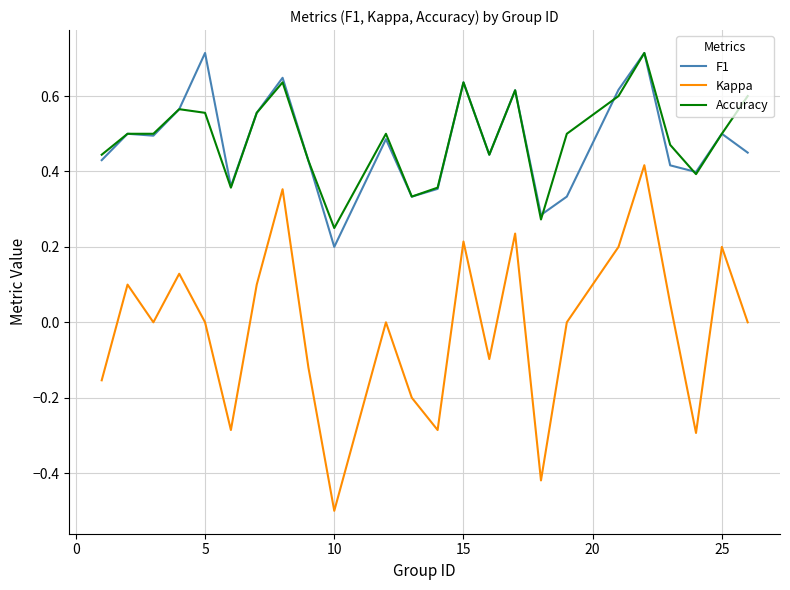

True or false: Kappa and F1 intersect in this chart.

False